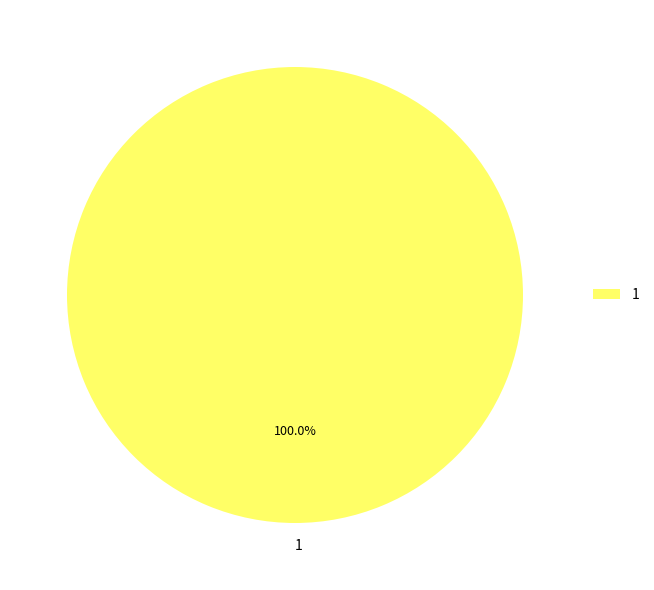

Count the number of slices in the pie.

1